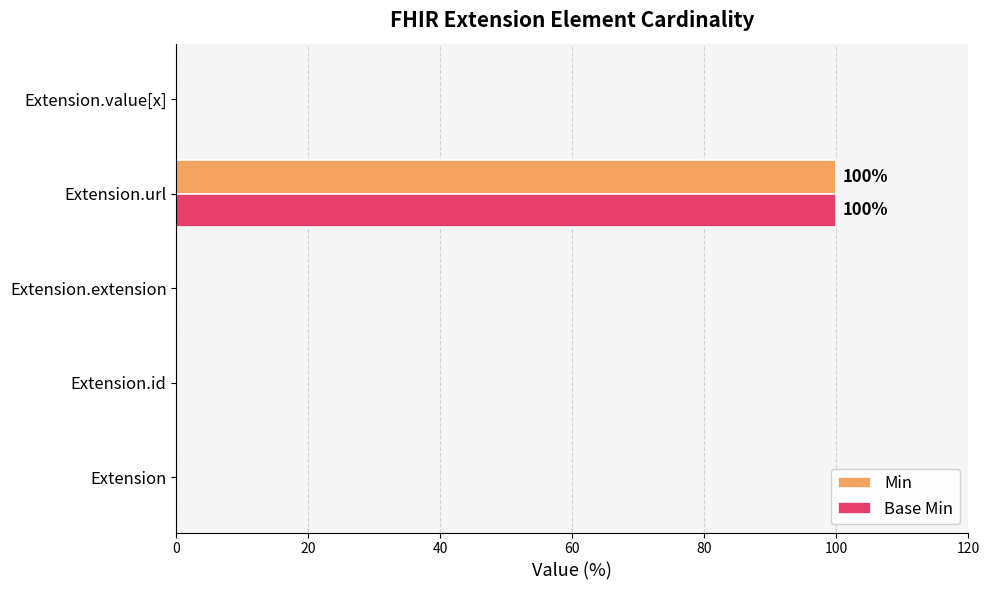

At which category does the chart reach its peak across all series?

Extension.url